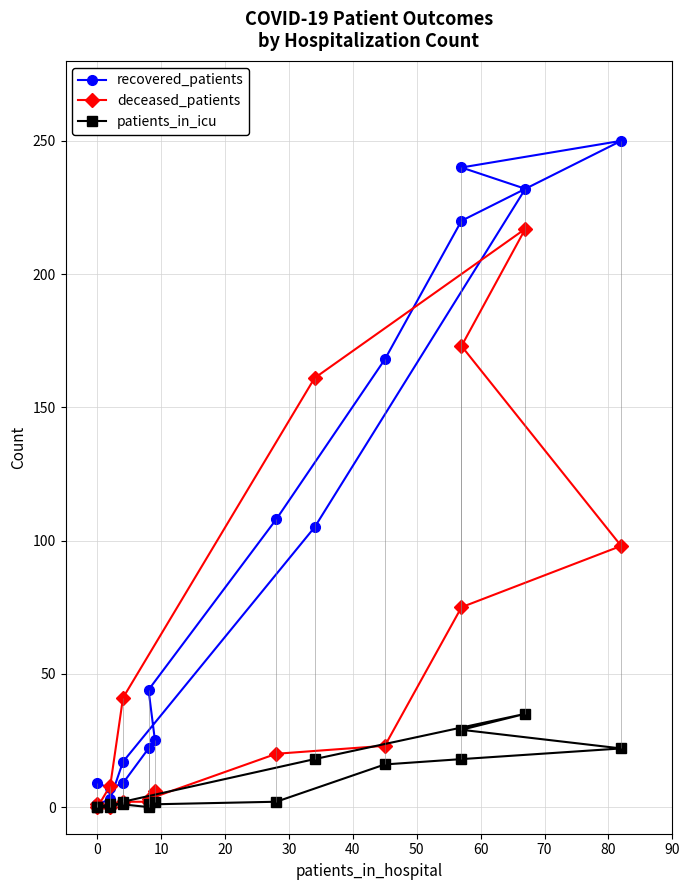

In recovered_patients, how many points are higher than both neighbors (excluding endpoints)?

1